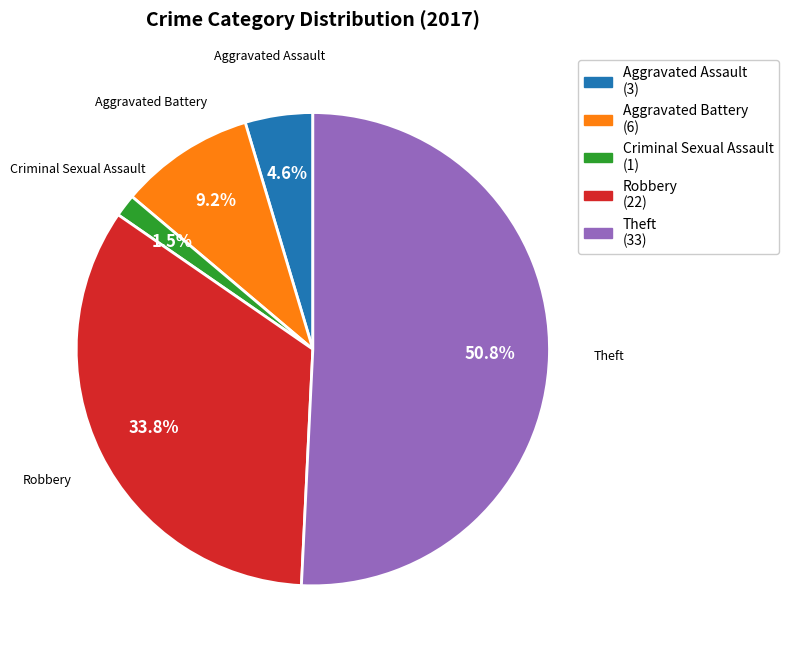

Count the number of slices in the pie.

5